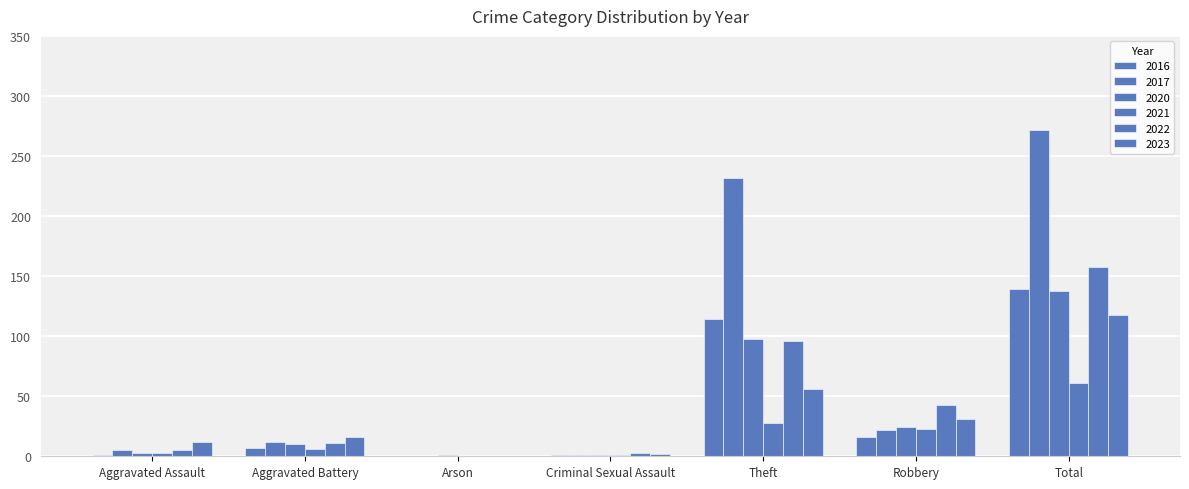

Which series has the largest total across all categories?

2017